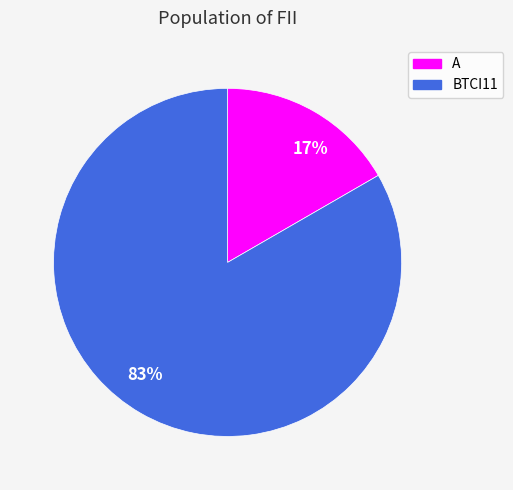

To the nearest percent, what is the average slice percentage?

50%